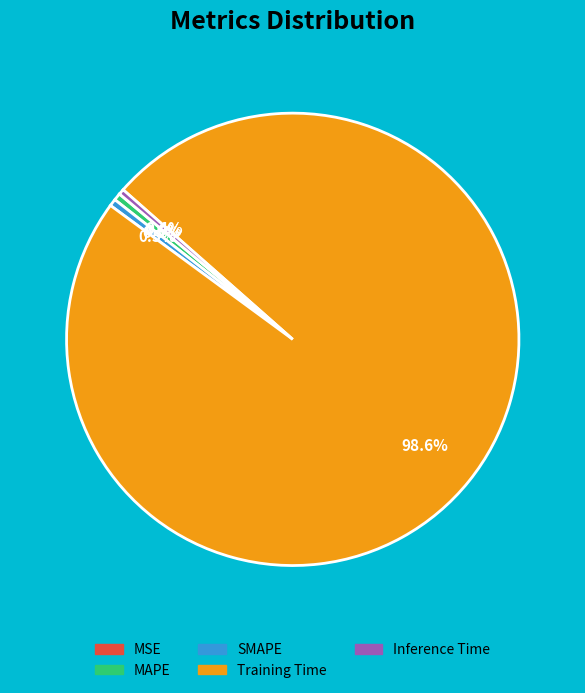

Combined, do Training Time and MAPE account for over 50%?

Yes